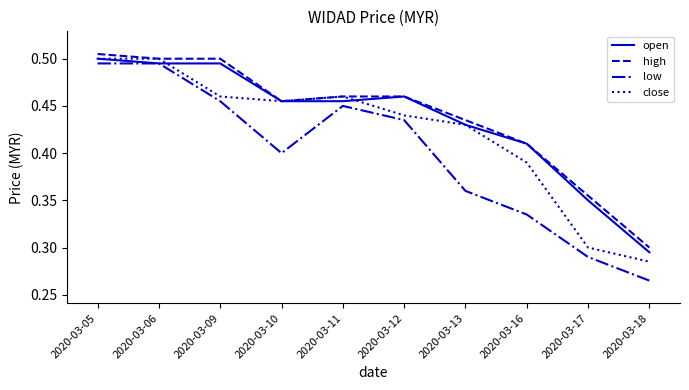

The value of open at 2020-03-06 is 0.5. True or false?

True